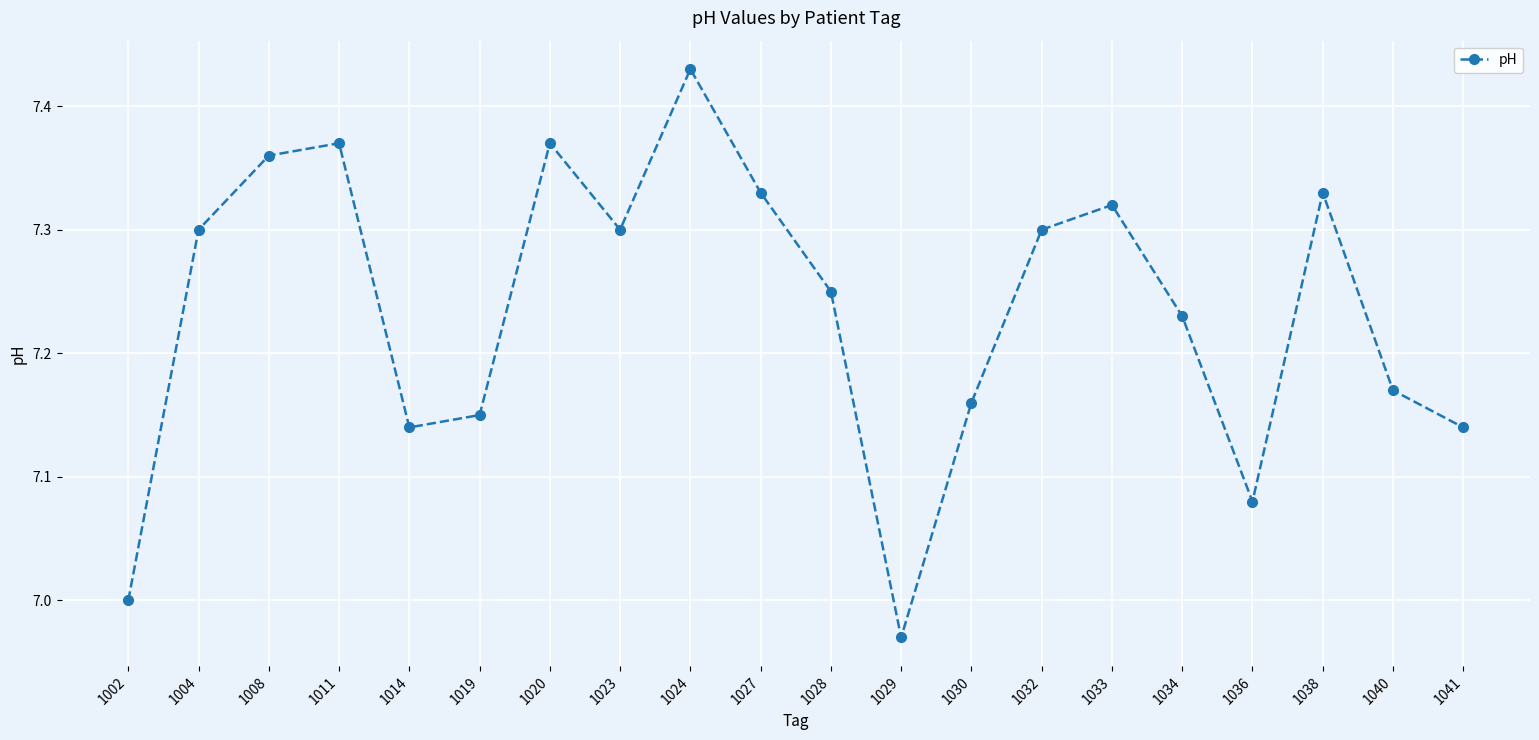

What is the difference between the maximum and minimum values?

0.5